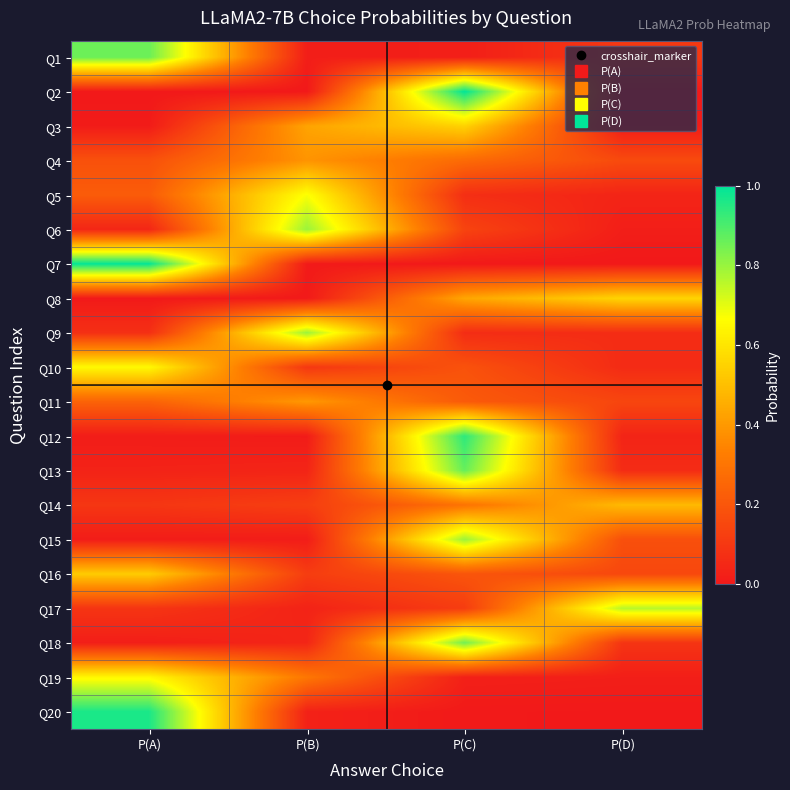

Reading right to left, transcribe all the data shown in this chart.

Q1: P(D)=0.1	P(C)=0.0	P(B)=0.0	P(A)=0.9
Q2: P(D)=0.0	P(C)=1.0	P(B)=0.0	P(A)=0.0
Q3: P(D)=0.0	P(C)=0.6	P(B)=0.4	P(A)=0.0
Q4: P(D)=0.2	P(C)=0.3	P(B)=0.4	P(A)=0.2
Q5: P(D)=0.0	P(C)=0.1	P(B)=0.7	P(A)=0.2
Q6: P(D)=0.0	P(C)=0.1	P(B)=0.8	P(A)=0.0
Q7: P(D)=0.0	P(C)=0.0	P(B)=0.0	P(A)=1.0
Q8: P(D)=0.6	P(C)=0.4	P(B)=0.0	P(A)=0.0
Q9: P(D)=0.1	P(C)=0.1	P(B)=0.8	P(A)=0.1
Q10: P(D)=0.1	P(C)=0.2	P(B)=0.1	P(A)=0.7
Q11: P(D)=0.1	P(C)=0.2	P(B)=0.4	P(A)=0.2
Q12: P(D)=0.0	P(C)=0.9	P(B)=0.0	P(A)=0.0
Q13: P(D)=0.1	P(C)=0.9	P(B)=0.0	P(A)=0.0
Q14: P(D)=0.5	P(C)=0.3	P(B)=0.1	P(A)=0.1
Q15: P(D)=0.2	P(C)=0.8	P(B)=0.0	P(A)=0.0
Q16: P(D)=0.2	P(C)=0.2	P(B)=0.1	P(A)=0.5
Q17: P(D)=0.8	P(C)=0.1	P(B)=0.0	P(A)=0.1
Q18: P(D)=0.1	P(C)=0.9	P(B)=0.0	P(A)=0.0
Q19: P(D)=0.0	P(C)=0.0	P(B)=0.3	P(A)=0.6
Q20: P(D)=0.0	P(C)=0.0	P(B)=0.0	P(A)=1.0